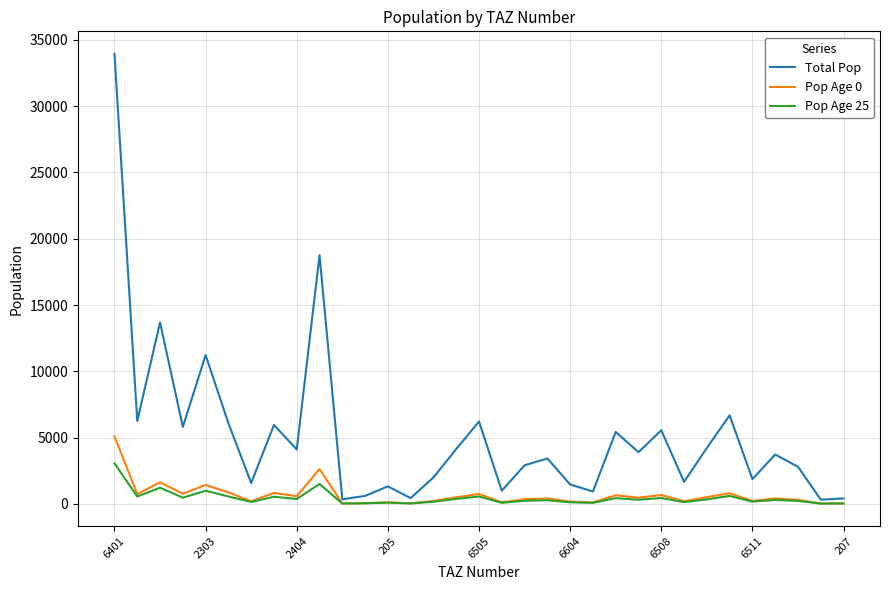

Which series has the largest total across all categories?

Total Pop